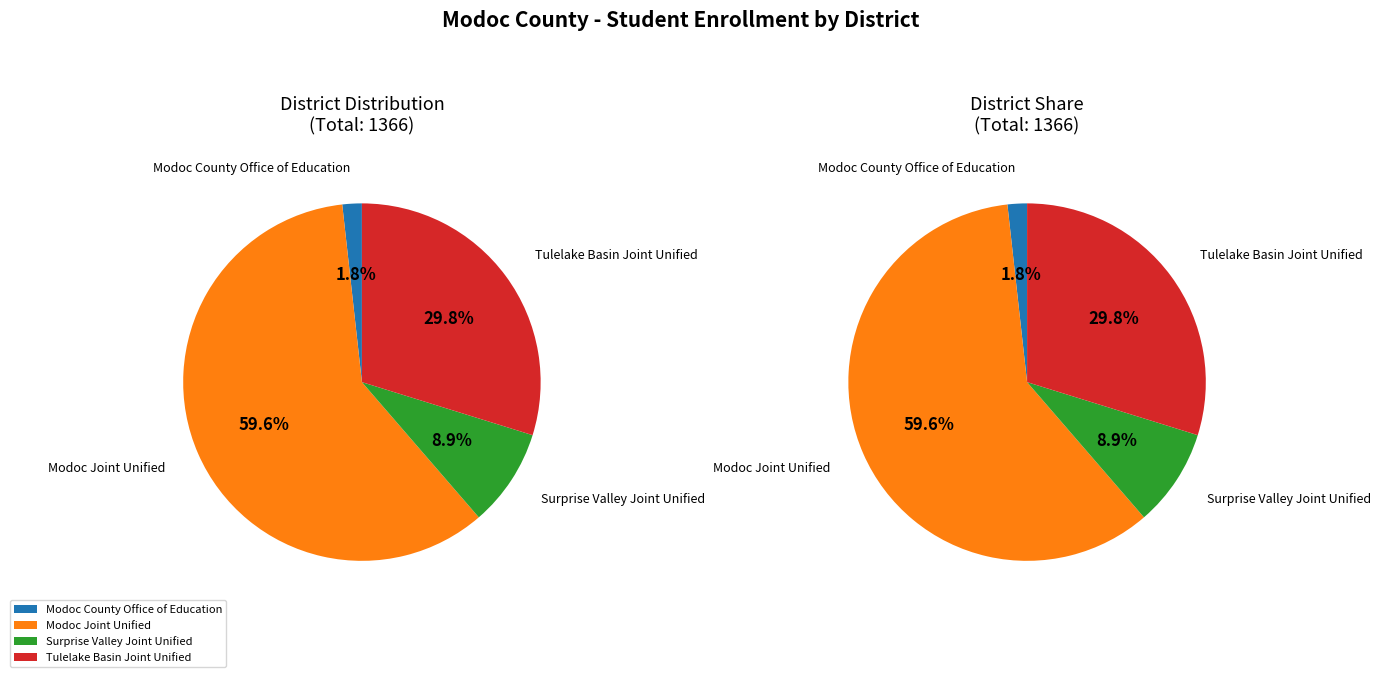

What percentage is the Modoc Joint Unified slice, to the nearest percent?

60%